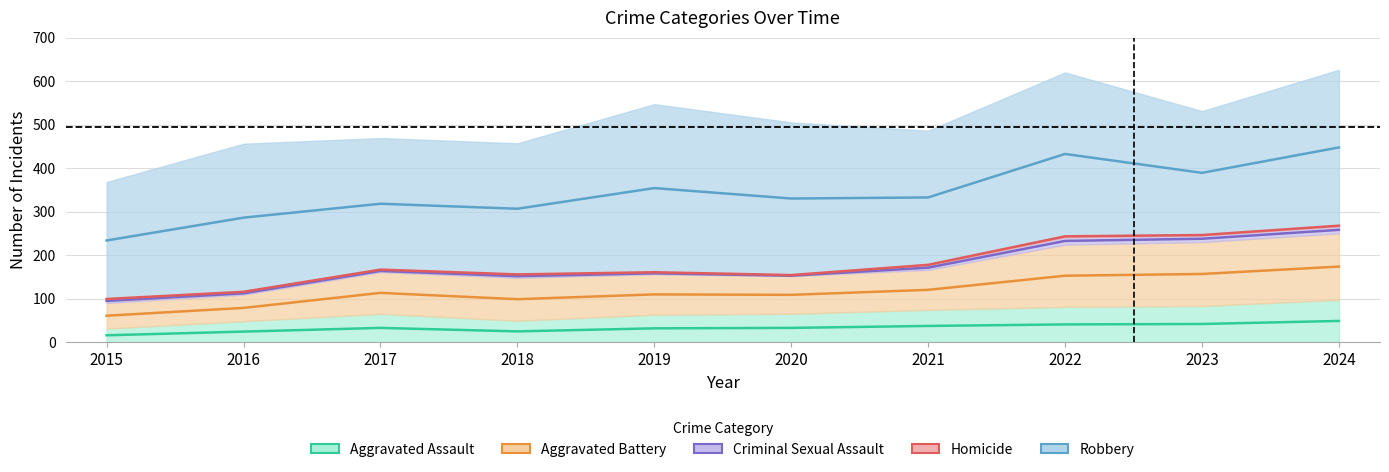

Reading left to right, extract all data points from this chart.

Aggravated Assault: 31	48	65	49	63	65	74	81	83	97
Aggravated Battery: 59	61	96	99	93	87	92	143	147	153
Criminal Sexual Assault: 9	6	5	7	4	1	10	17	15	16
Homicide: 0	1	1	1	1	2	3	4	2	3
Robbery: 269	340	302	301	386	350	307	375	284	357